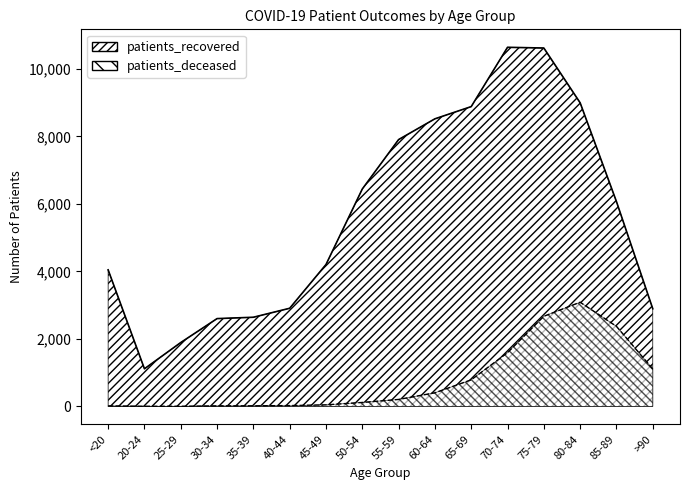

What is the difference between the highest and lowest values at 60-64?

8116